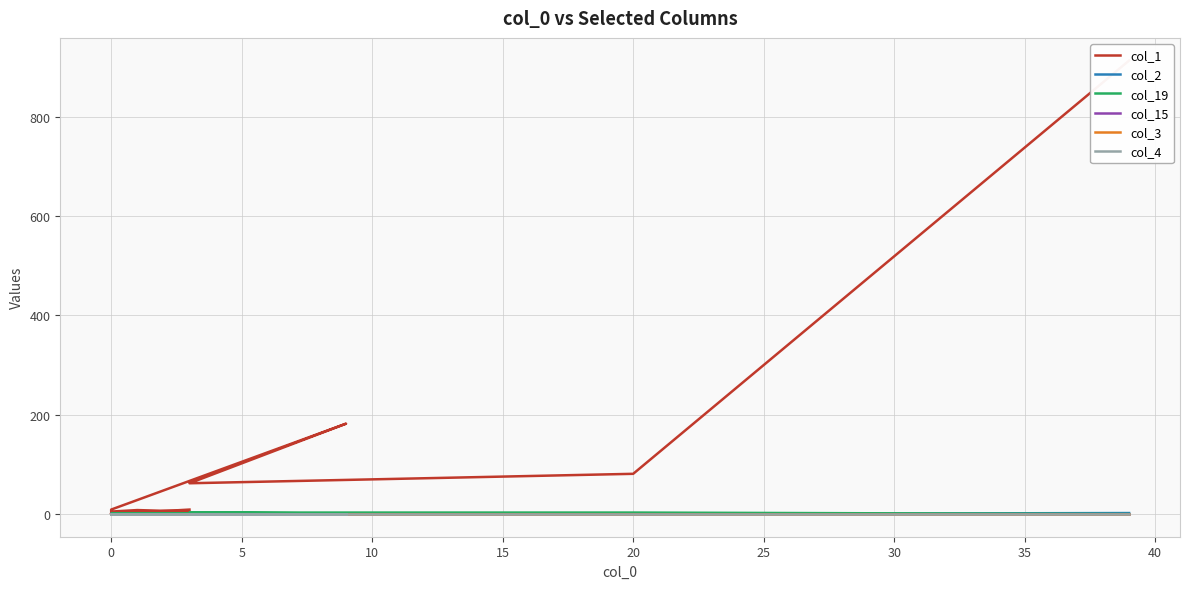

Rank the series by their maximum value, from highest to lowest.

col_1, col_19, col_2, col_15, col_3, col_4